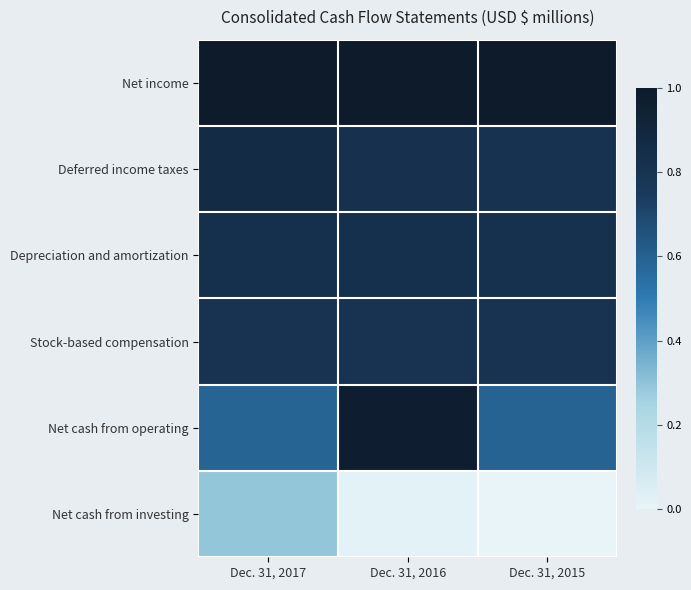

Which series changed the most between Dec. 31, 2017 and Dec. 31, 2015?

Net cash from investing